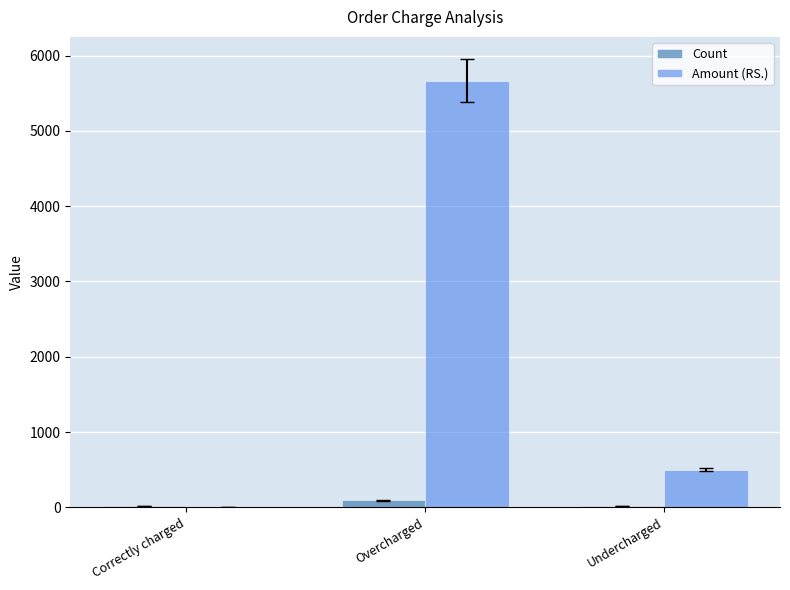

Which series changed the most between Correctly charged and Overcharged?

Amount (RS.)